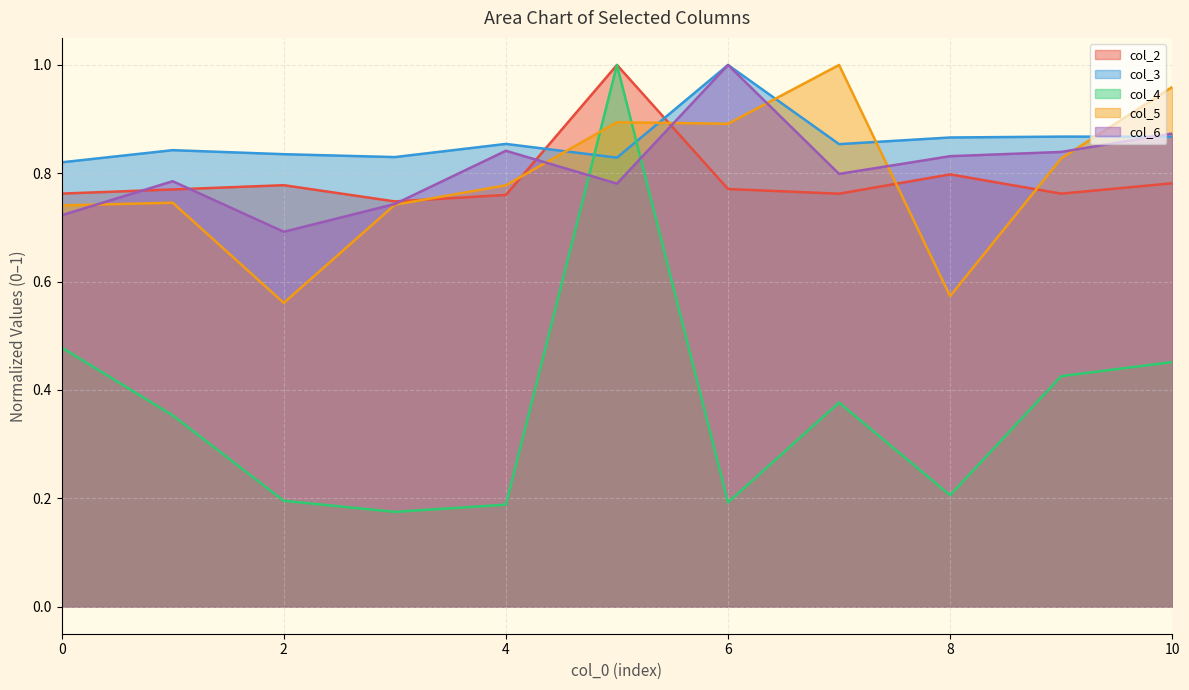

At which category is the sum across all series the highest?

5